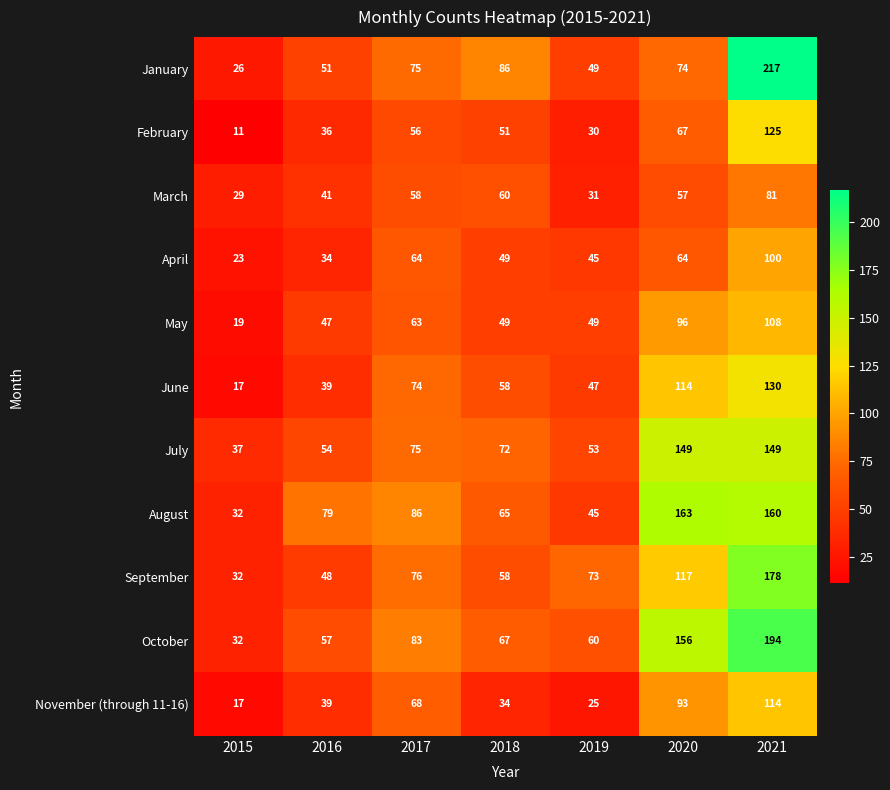

At which category is the sum across all series the highest?

2021